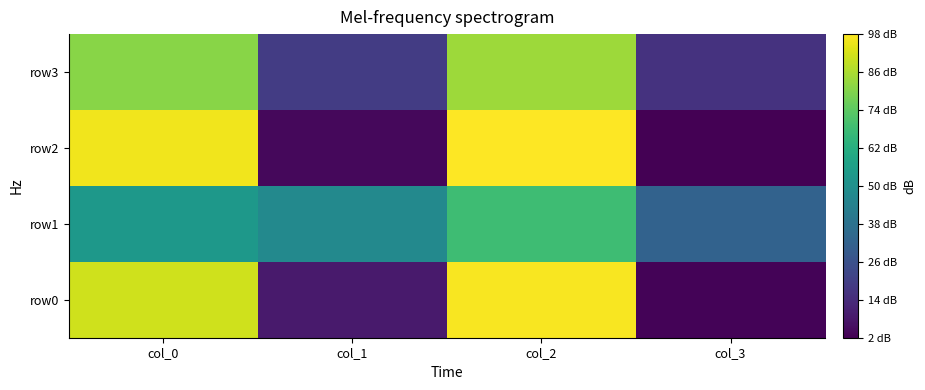

Which series has the largest total across all categories?

row0